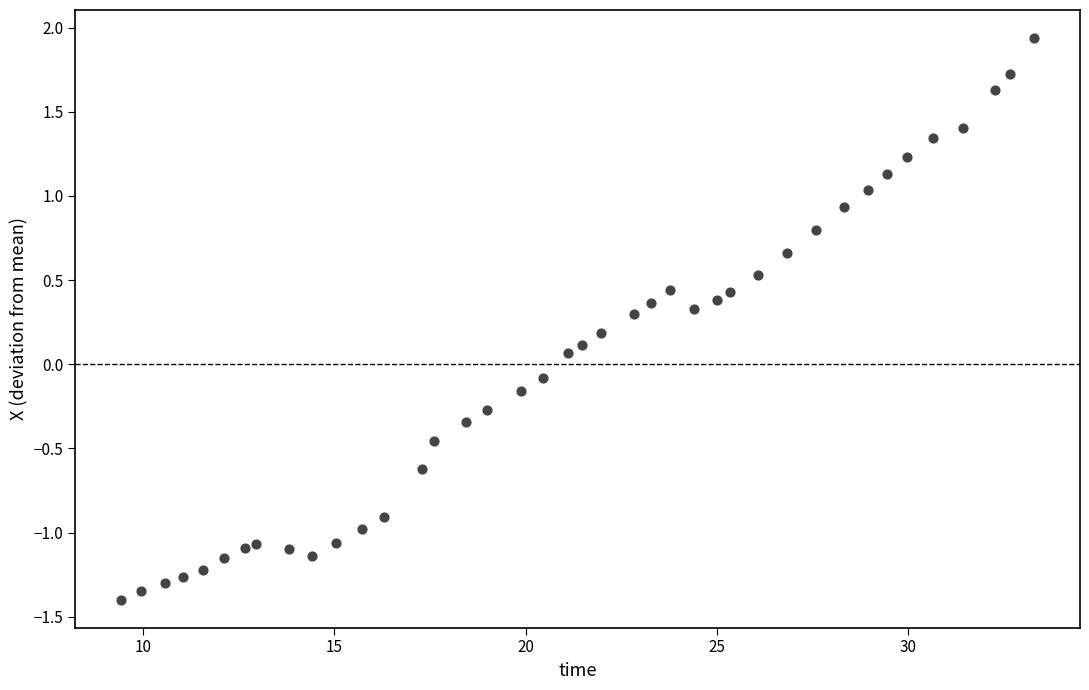

What is the range of Y values (max minus min)?

3.3